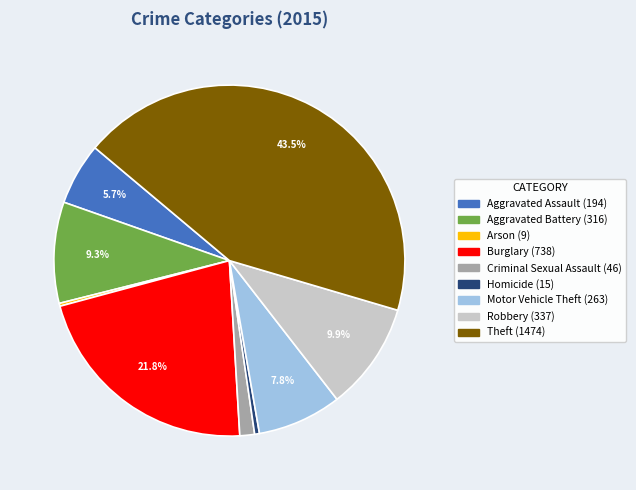

Between Aggravated Assault and Robbery, which is larger?

Robbery